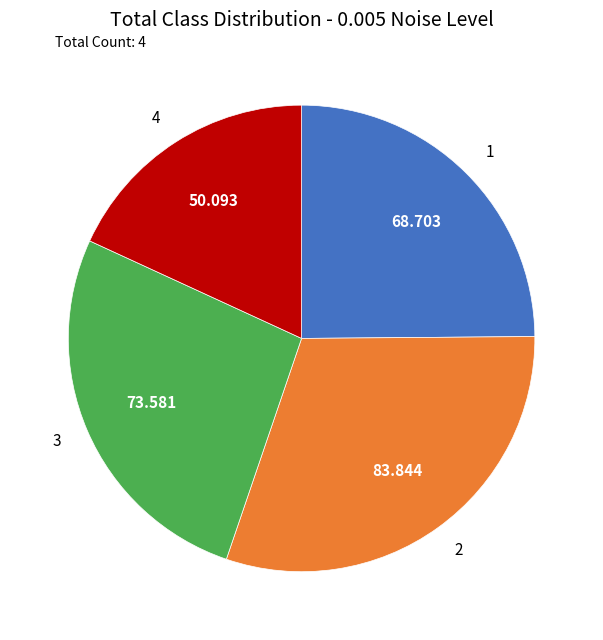

Combined, do 2 and 3 account for over 50%?

Yes